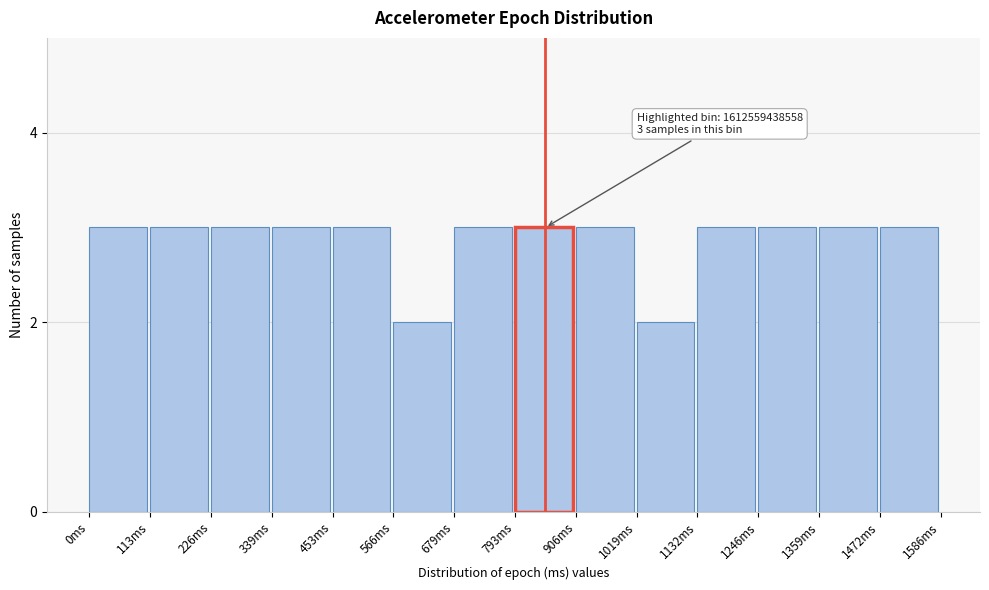

Reading left to right, what are all the values shown in this chart?

0ms=3	113ms=3	226ms=3	339ms=3	453ms=3	566ms=2	679ms=3	793ms=3	906ms=3	1019ms=2	1132ms=3	1246ms=3	1359ms=3	1472ms=3